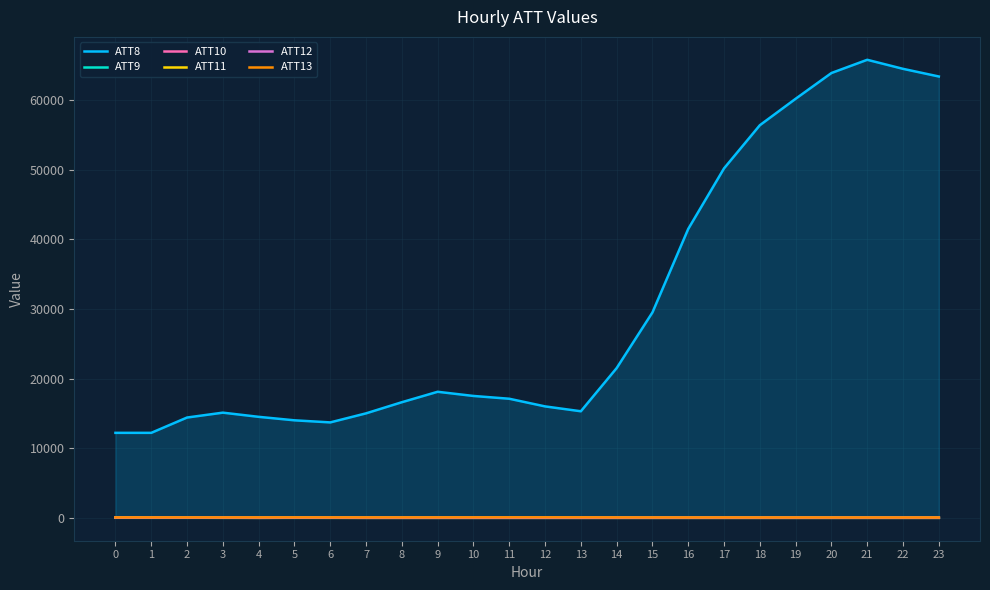

In ATT13, how many points are lower than both neighbors (excluding endpoints)?

5